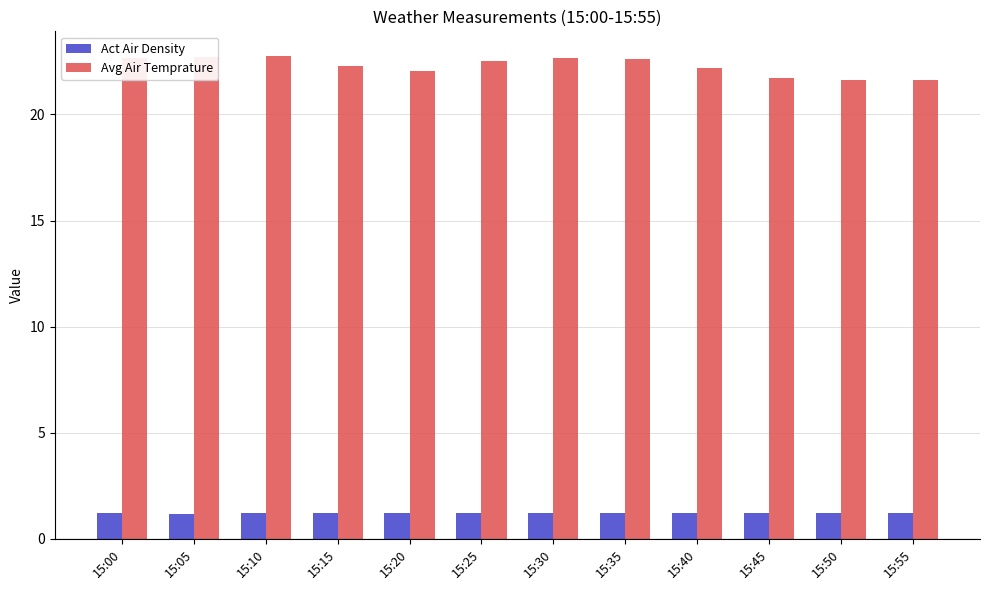

What are all the series names shown in the legend?

Act Air Density, Avg Air Temprature